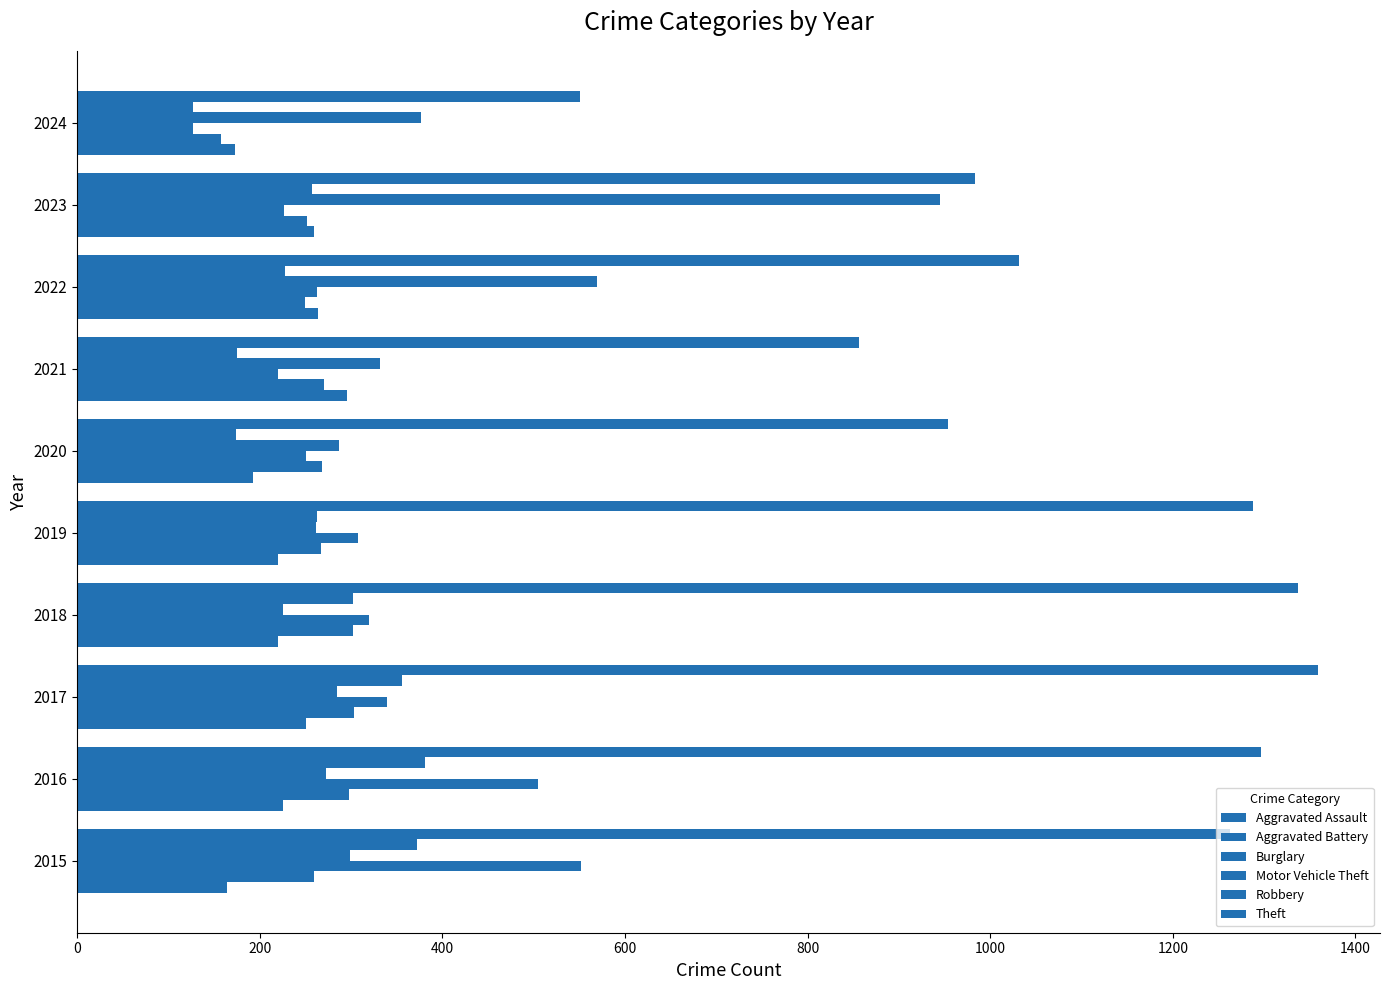

Reading right to left, what are all the values shown in this chart?

Aggravated Assault: 173	259	264	295	192	220	220	251	225	164
Aggravated Battery: 157	252	249	270	268	267	302	303	298	259
Burglary: 127	226	263	220	250	308	319	339	505	552
Motor Vehicle Theft: 376	945	569	332	287	262	225	285	272	299
Robbery: 127	257	227	175	174	263	302	356	381	372
Theft: 551	983	1032	856	954	1288	1337	1359	1297	1263